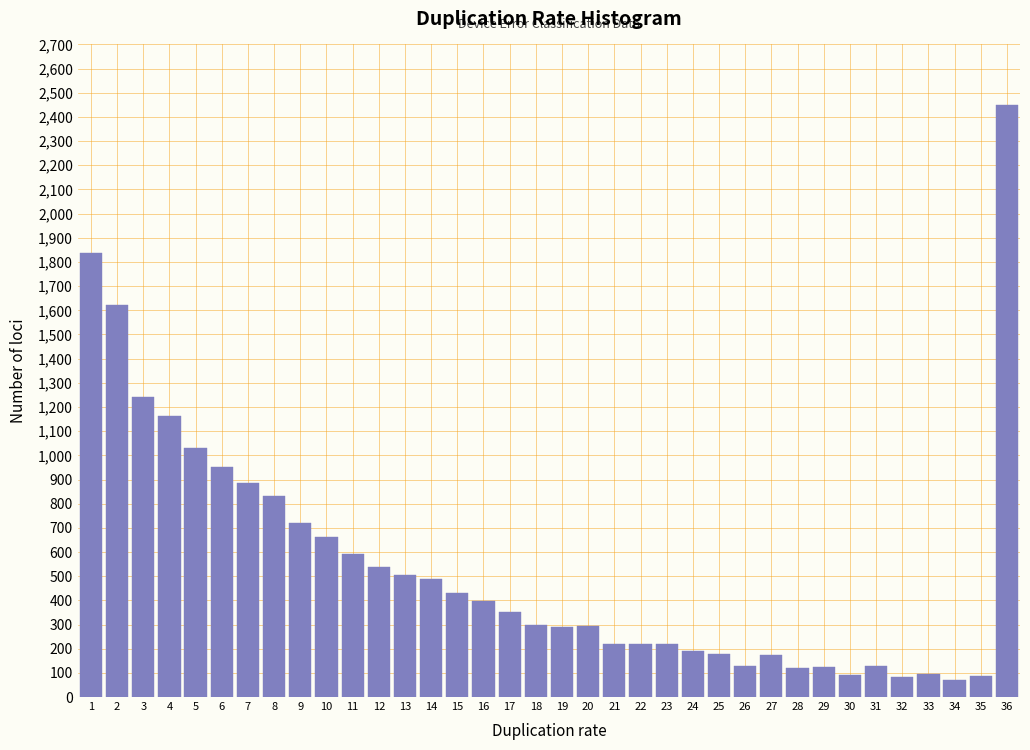

The value at 2 is 1622. True or false?

True